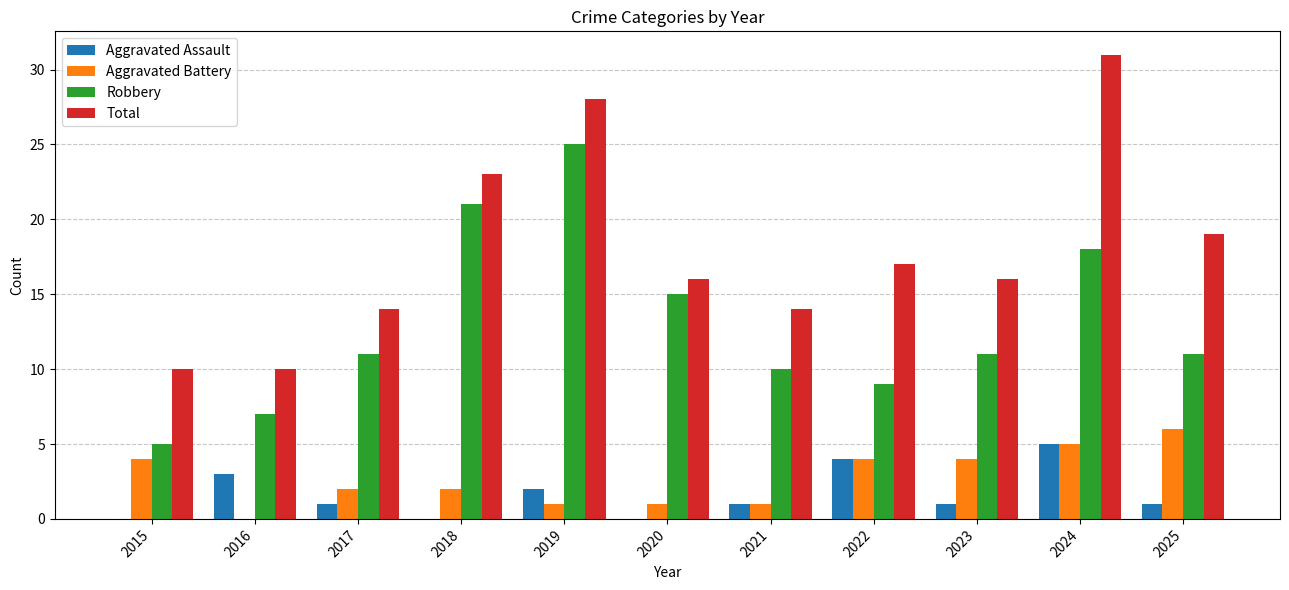

Is it true that Robbery equals 9 at 2020?

False